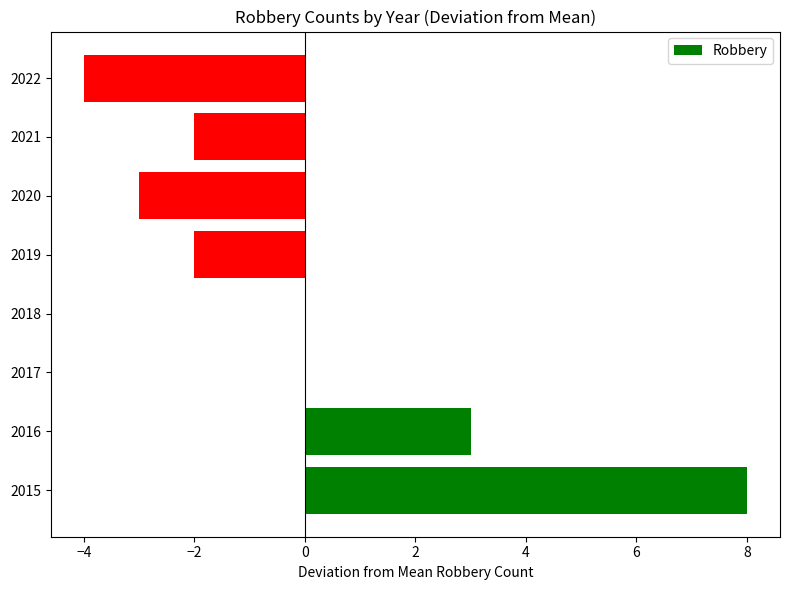

Where is the data nearest to the value 2?

2016